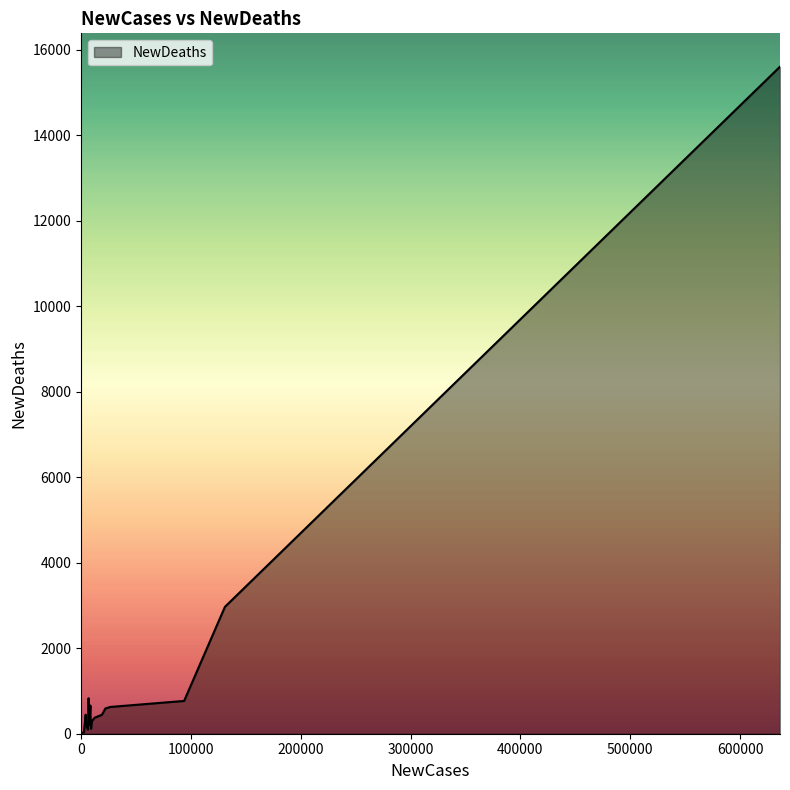

What is the maximum value shown in the chart?

15608